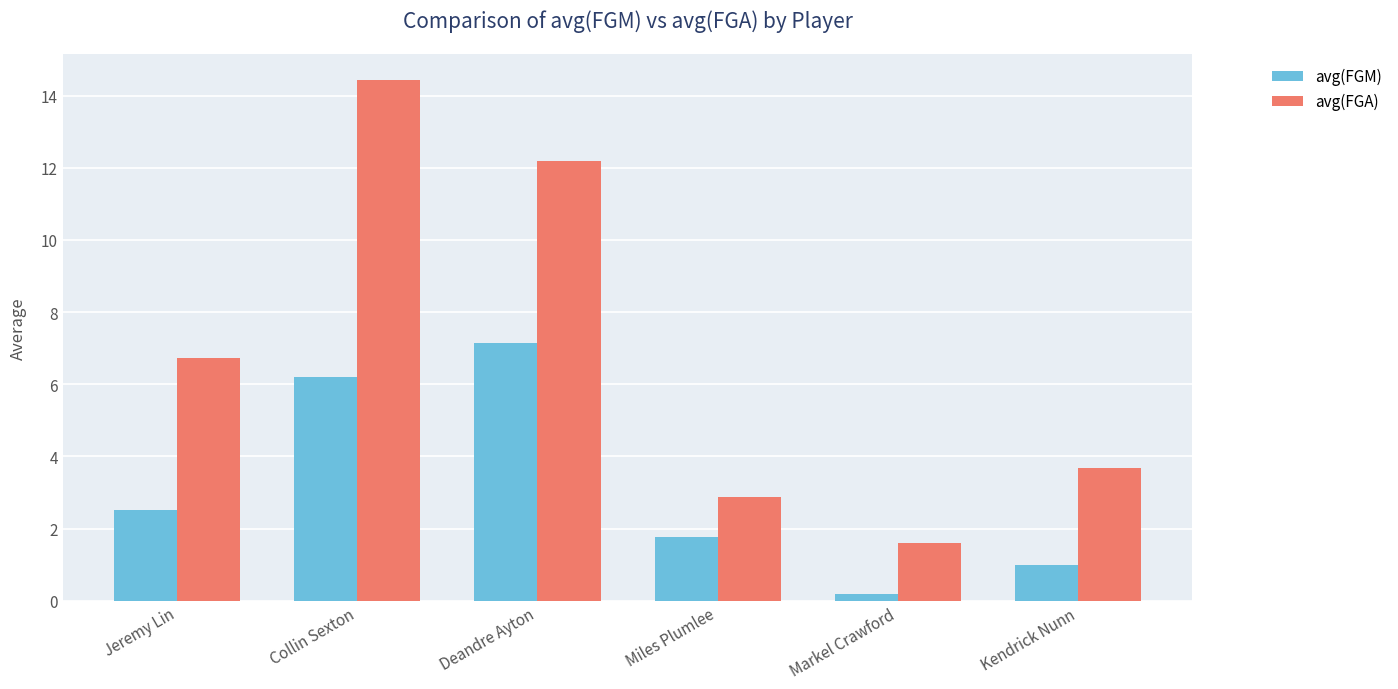

What is the sum of the avg(FGA) values at Markel Crawford and Kendrick Nunn?

5.3